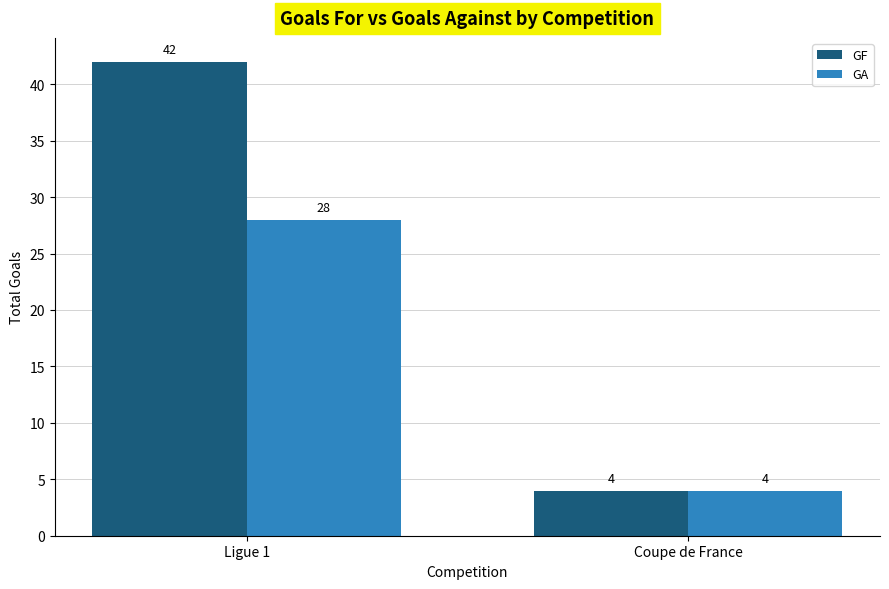

Reading left to right, transcribe all the data shown in this chart.

GF: Ligue 1=42	Coupe de France=4
GA: Ligue 1=28	Coupe de France=4